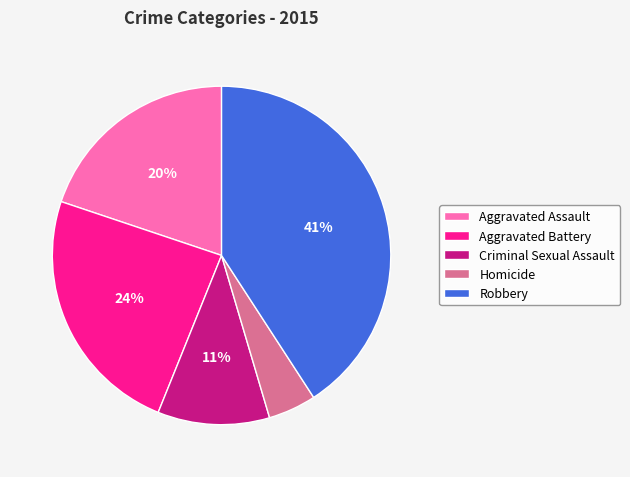

Which has a higher value, Criminal Sexual Assault or Homicide?

Criminal Sexual Assault